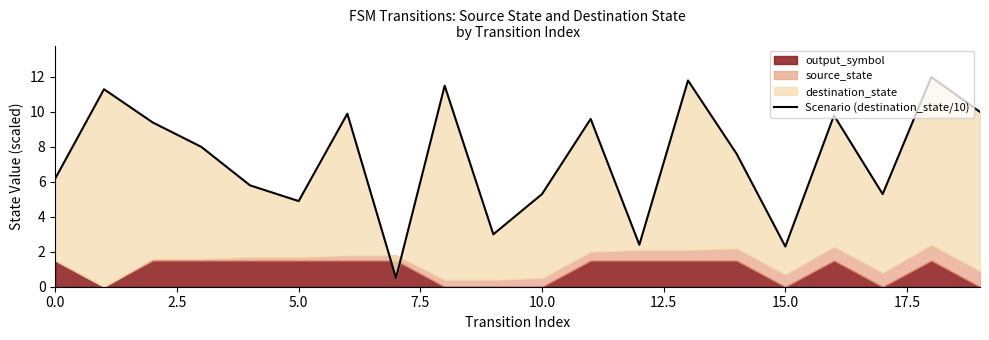

Between 11 and 2.5, which is larger?

2.5